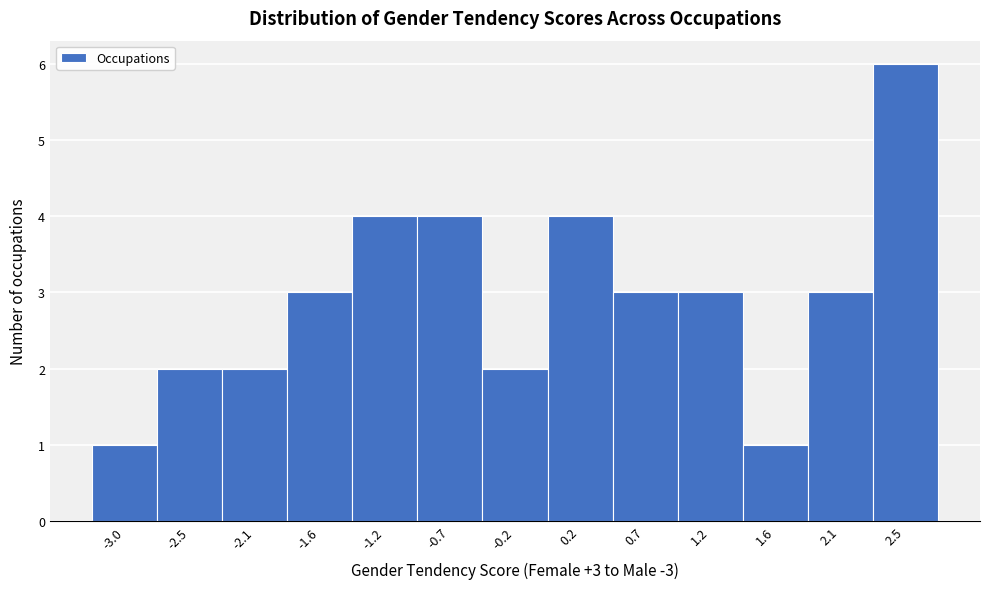

Reading left to right, transcribe all the data shown in this chart.

-3.0=1	-2.5=2	-2.1=2	-1.6=3	-1.2=4	-0.7=4	-0.2=2	0.2=4	0.7=3	1.2=3	1.6=1	2.1=3	2.5=6